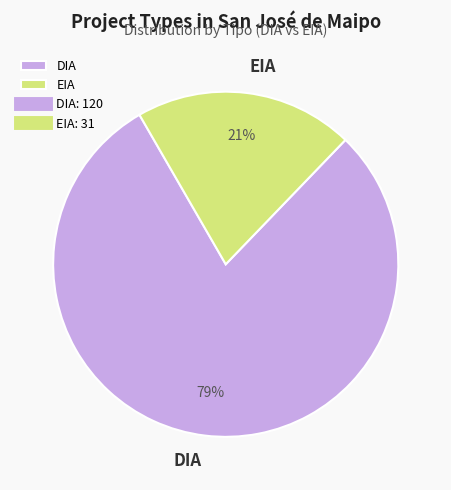

Do EIA and DIA together represent more than half of the pie?

Yes